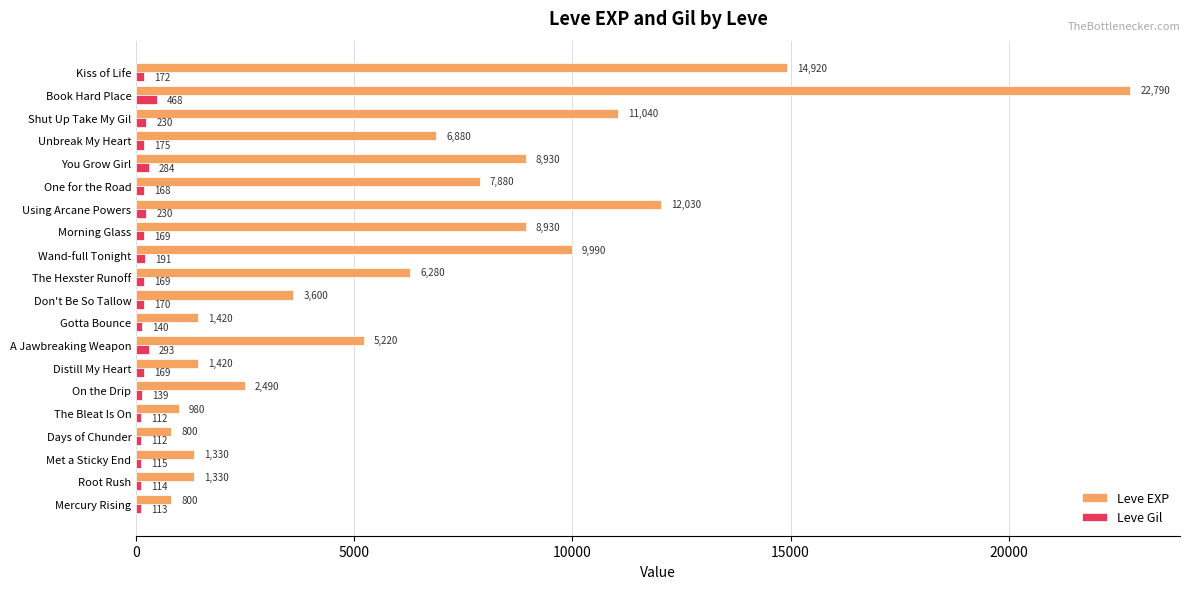

Which series has the widest spread of values?

Leve EXP